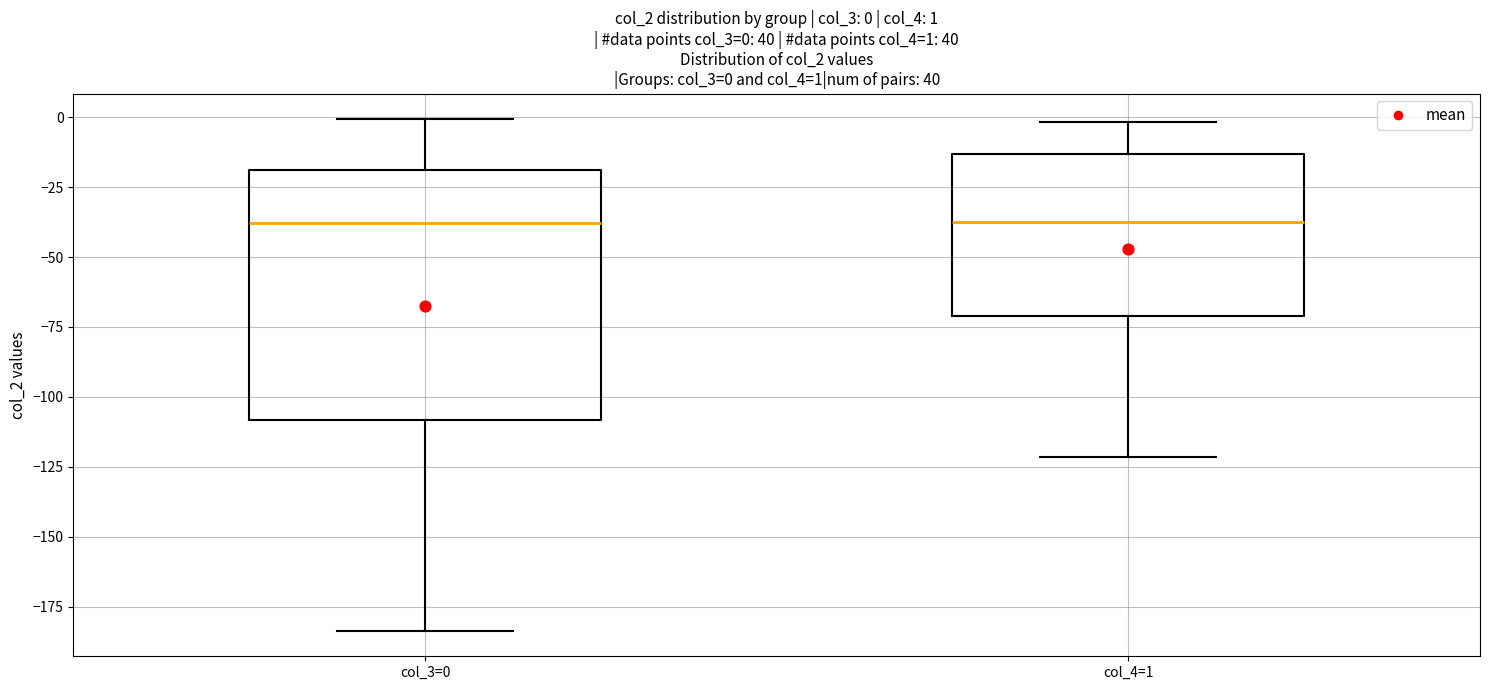

Which box is the tallest, from its lower edge to its upper edge?

col_3=0